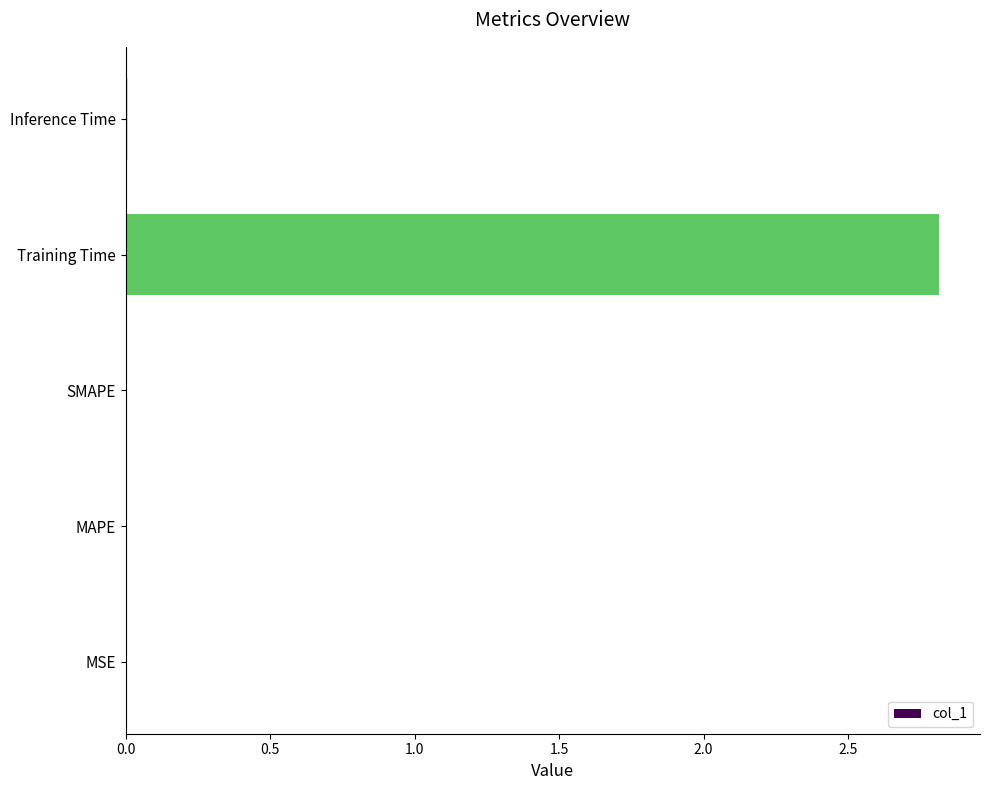

The chart shows a value of 0.0 at MSE. True or false?

True